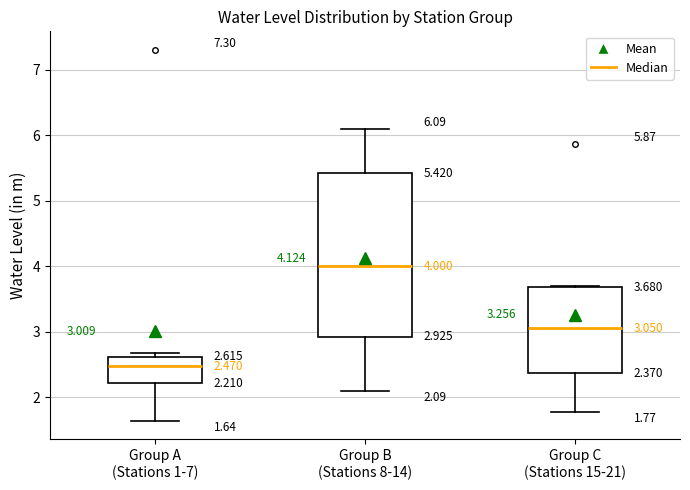

Which box's median line is the highest?

Group B (Stations 8-14)